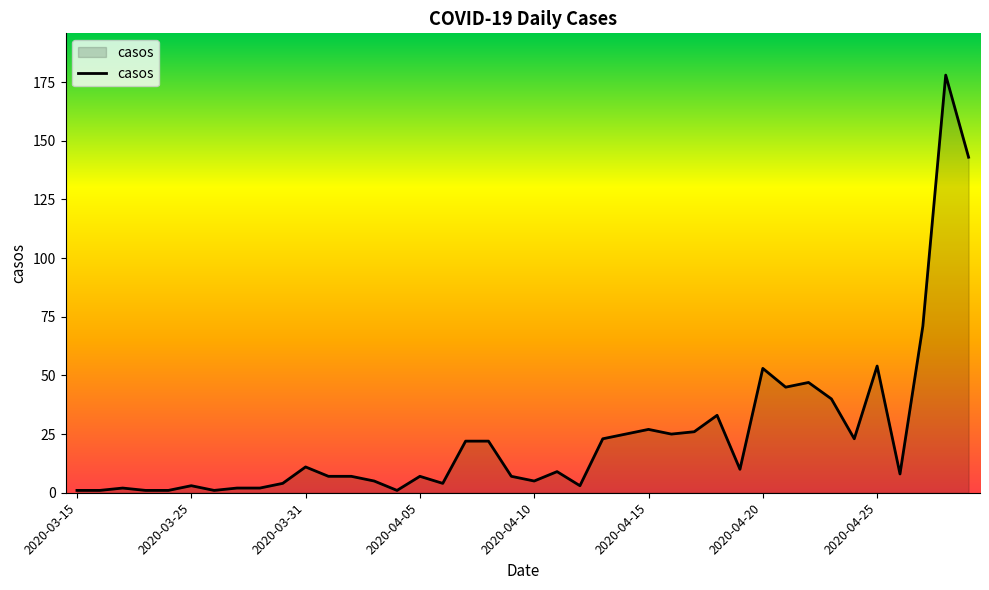

What is the difference between the maximum and minimum values?

177